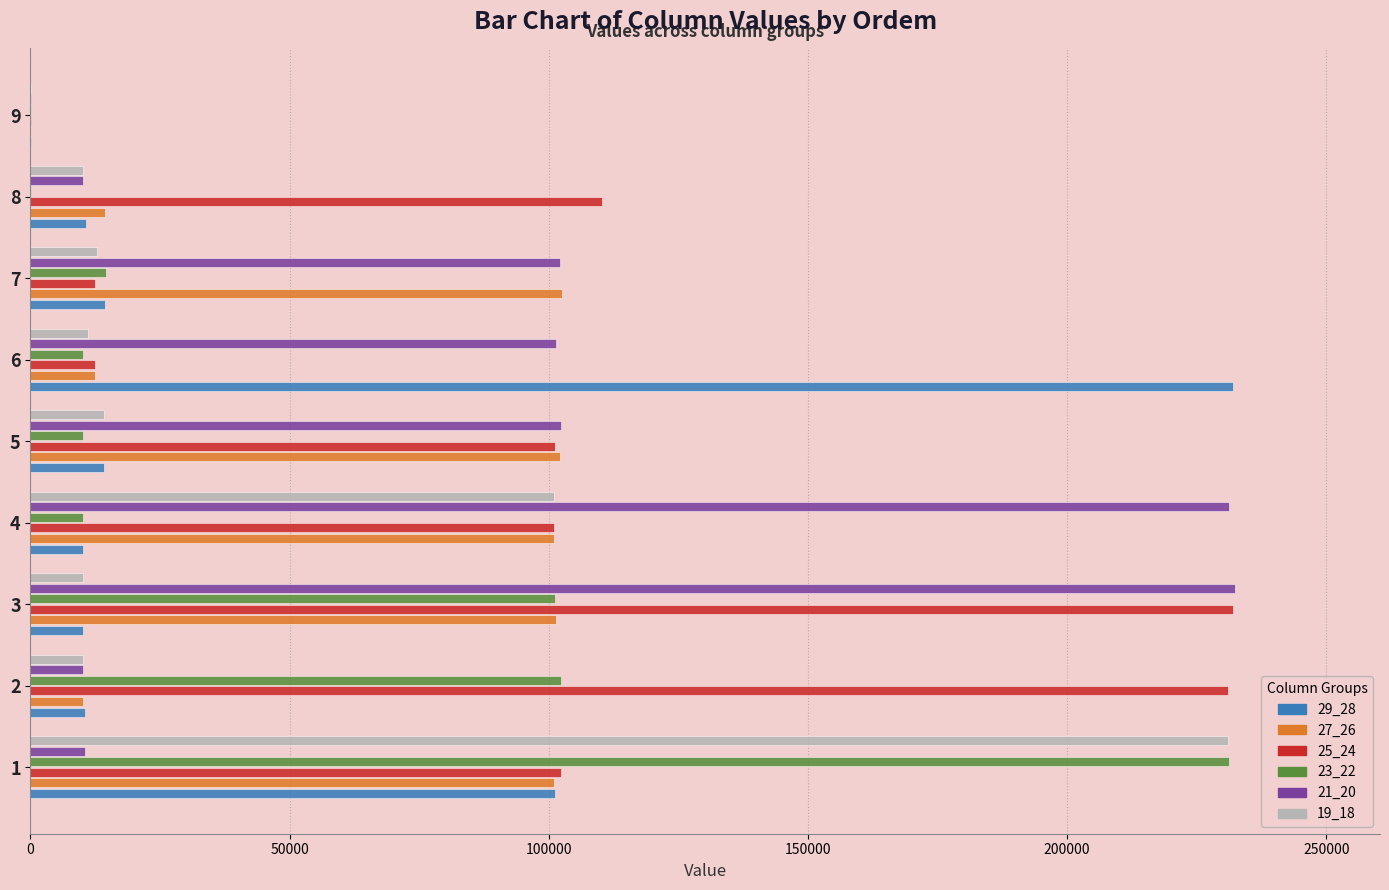

Is the value of 23_22 at 3 greater than the value of 29_28 at 8?

Yes